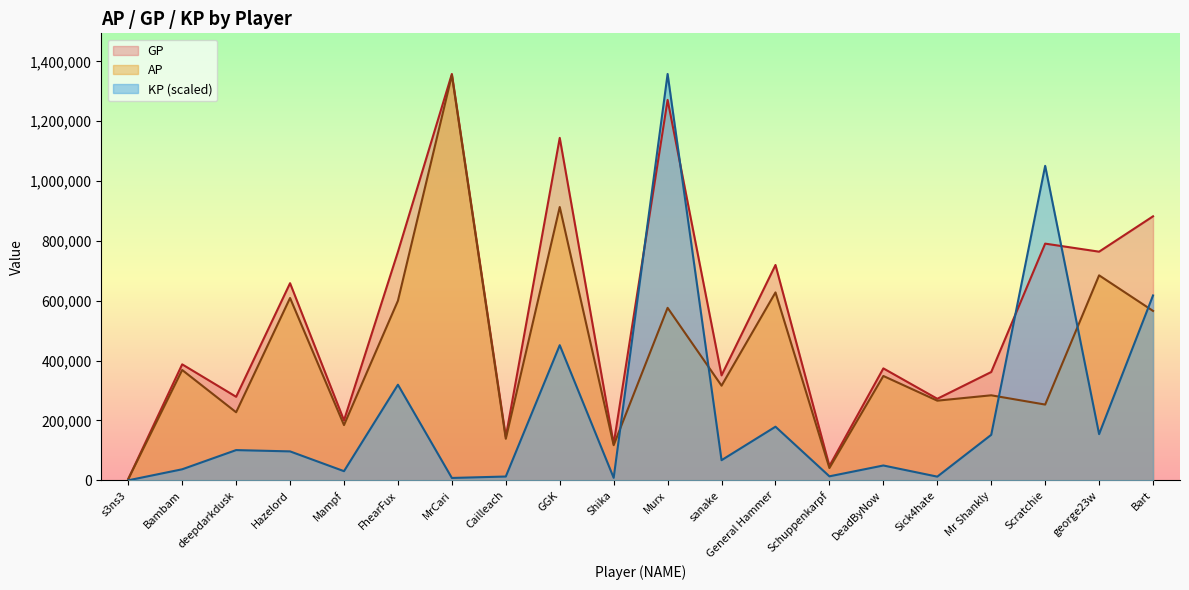

What is the difference between the second highest and minimum values in the GP series?

1266977.0